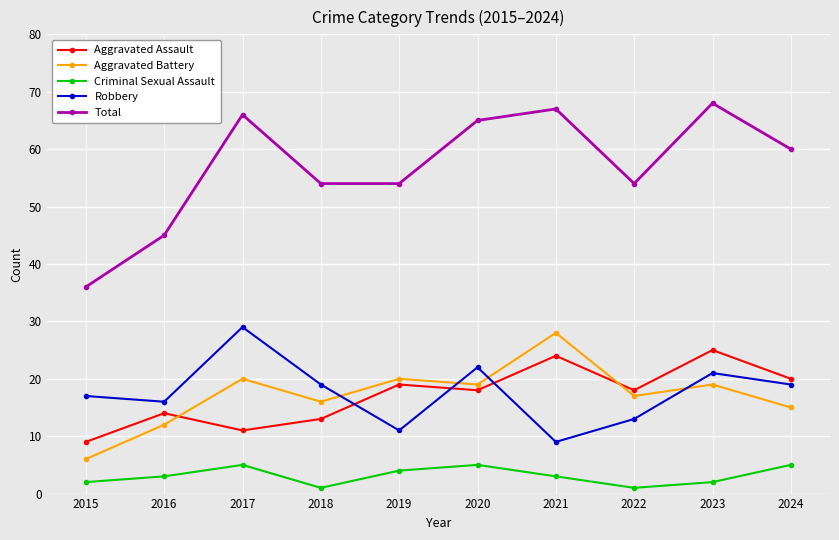

Which series has the largest total across all categories?

Total